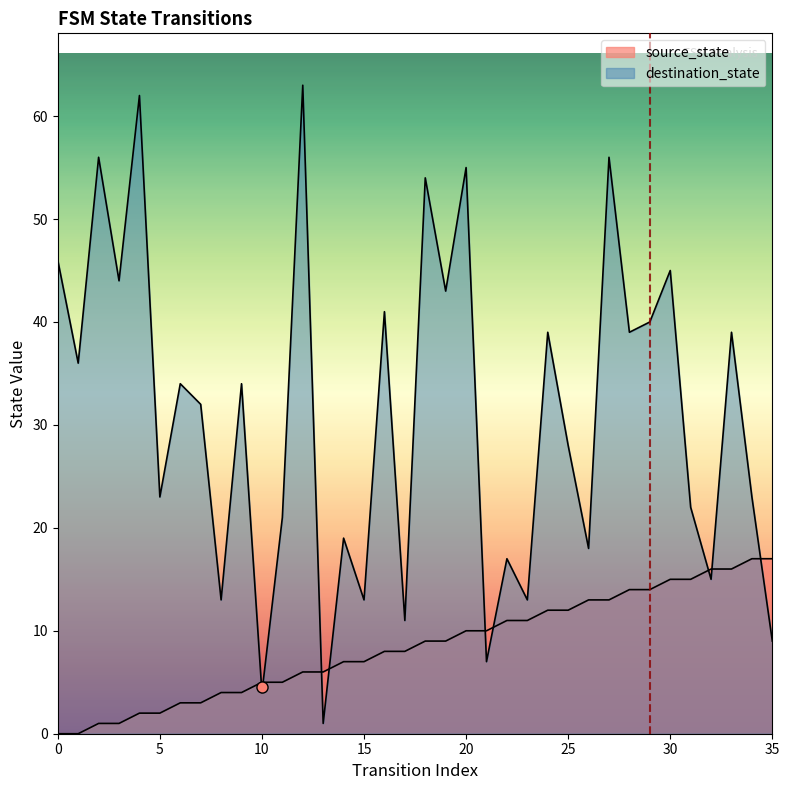

What is the maximum value for source_state?

17